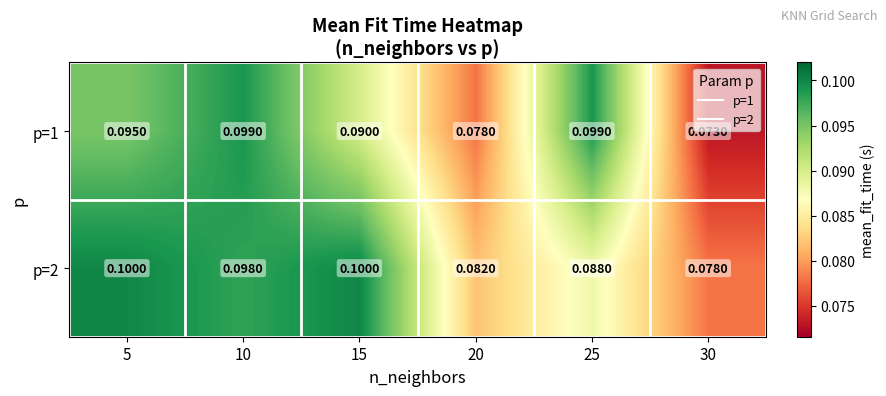

List the series in order of their overall mean, highest first.

p=2, p=1